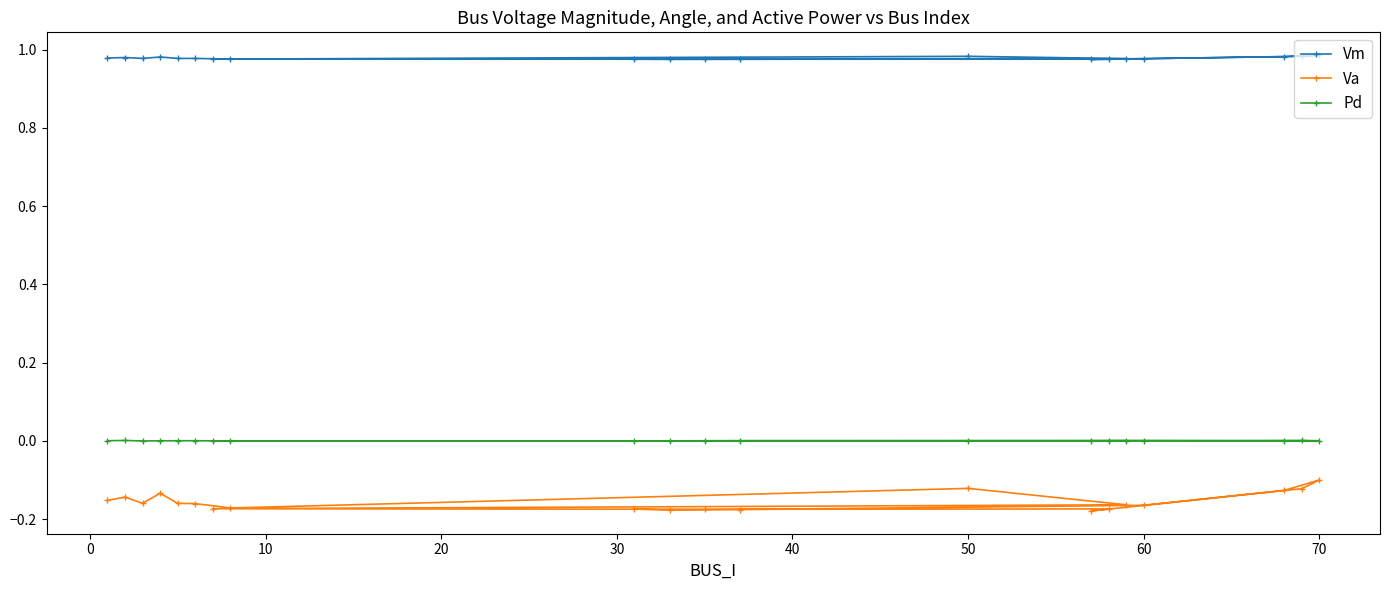

Which series has the largest total across all categories?

Vm